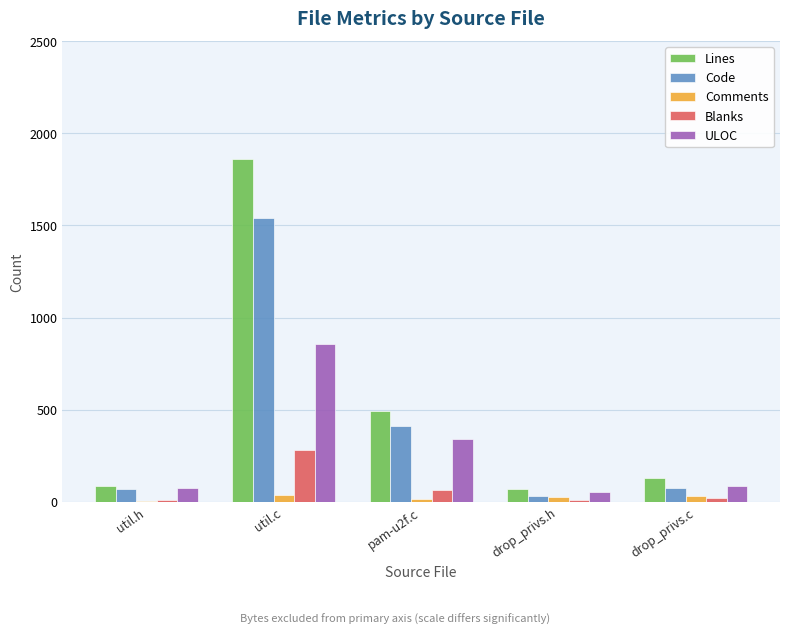

Does the chart contain stacked bars?

No